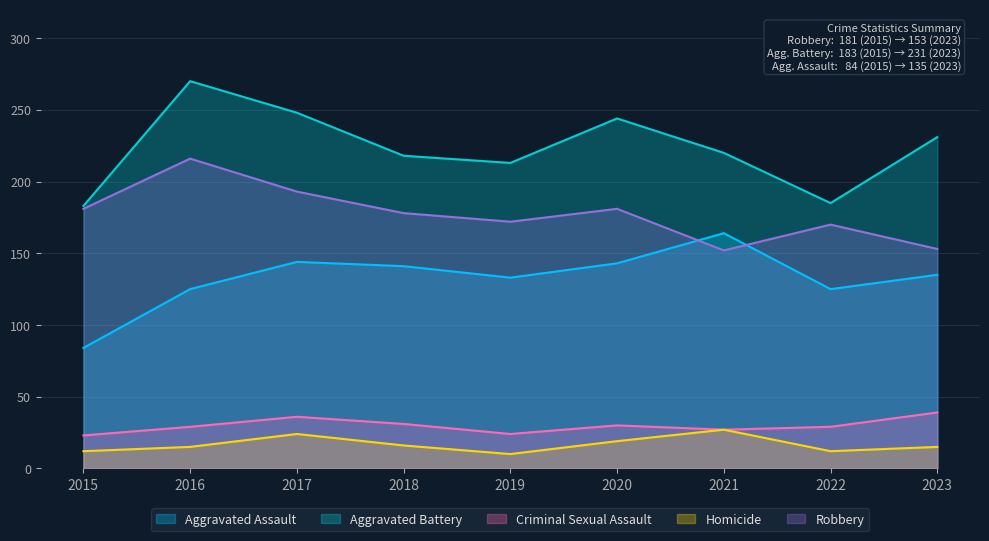

True or false: Homicide and Aggravated Assault intersect in this chart.

False